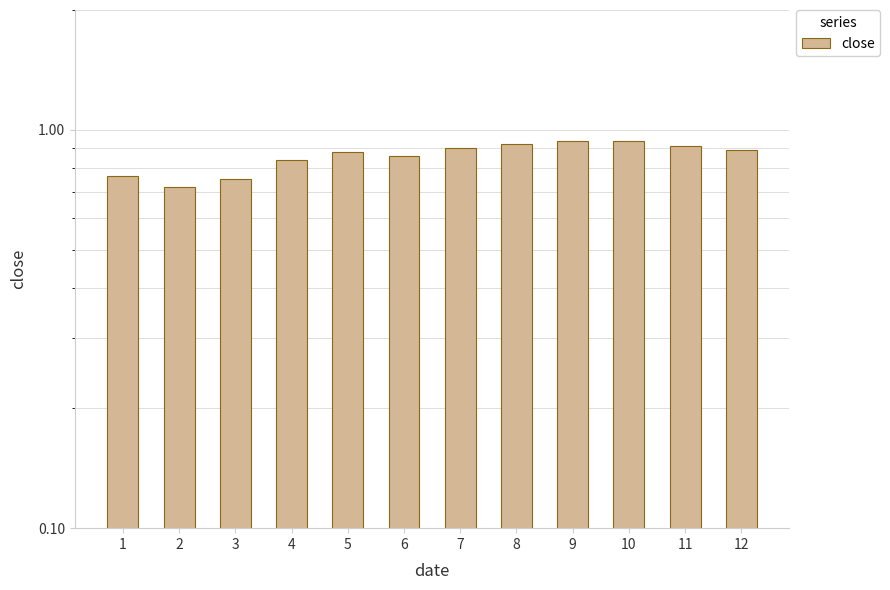

Are the bars grouped side by side (vs. stacked)?

No